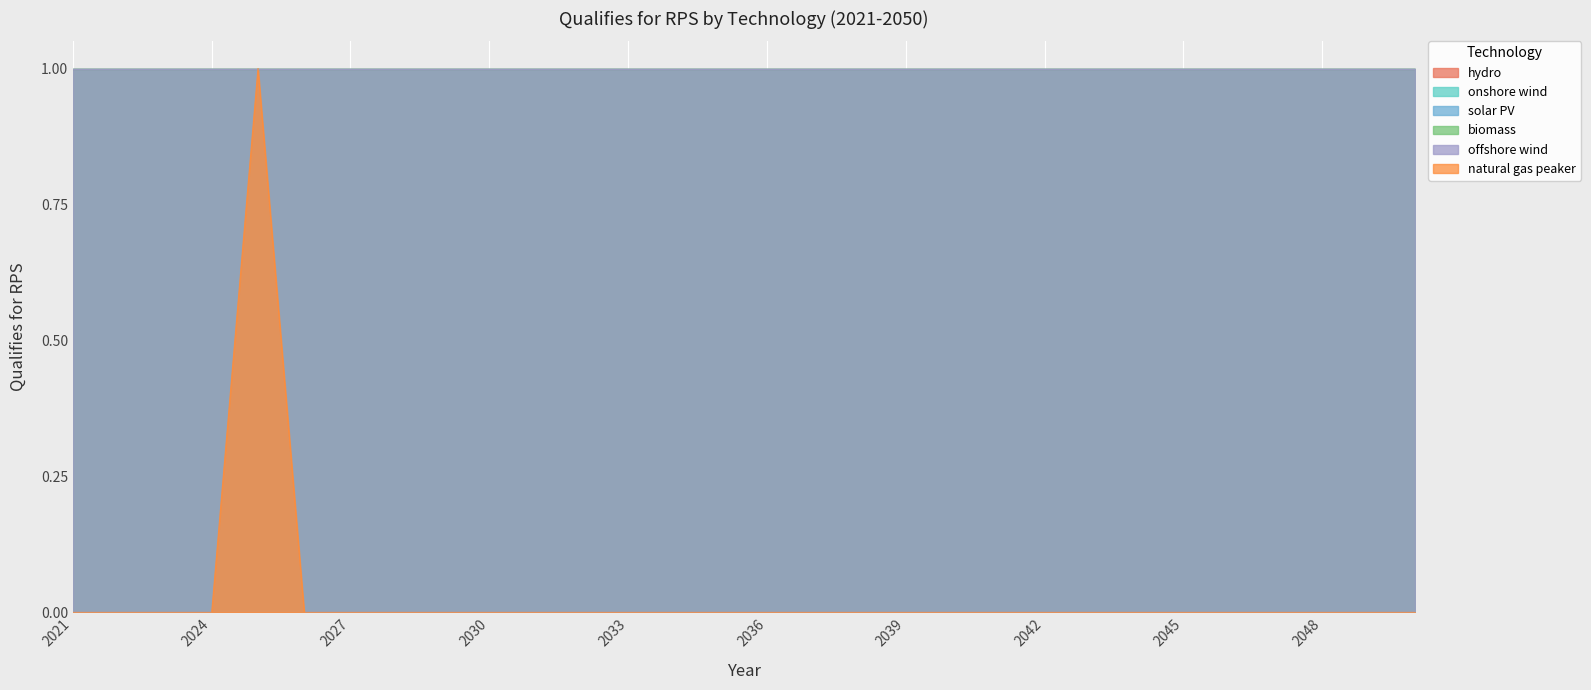

Which has a higher value, 2048 or 2031?

2048